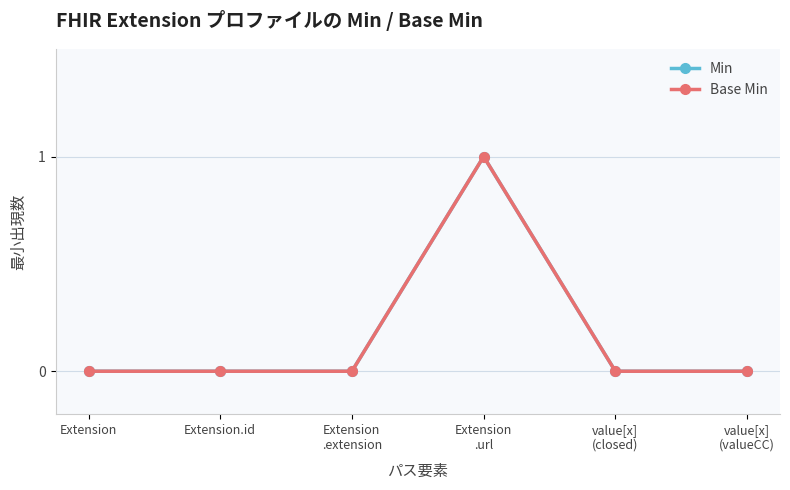

Read the Min value at Extension
.url.

1